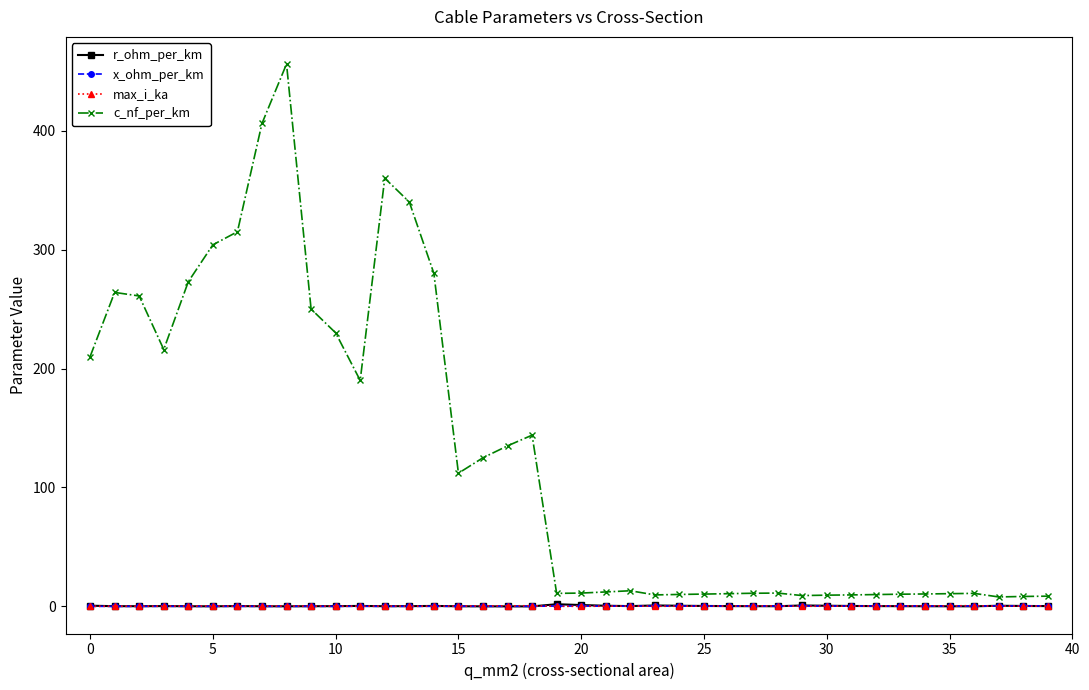

Which series has the largest range (max minus min)?

c_nf_per_km